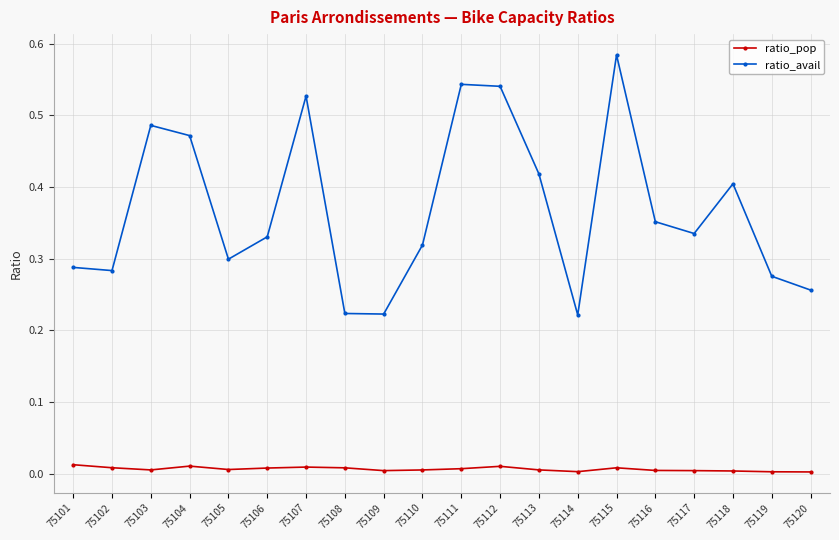

True or false: ratio_avail has more than 0 interior local peaks.

True